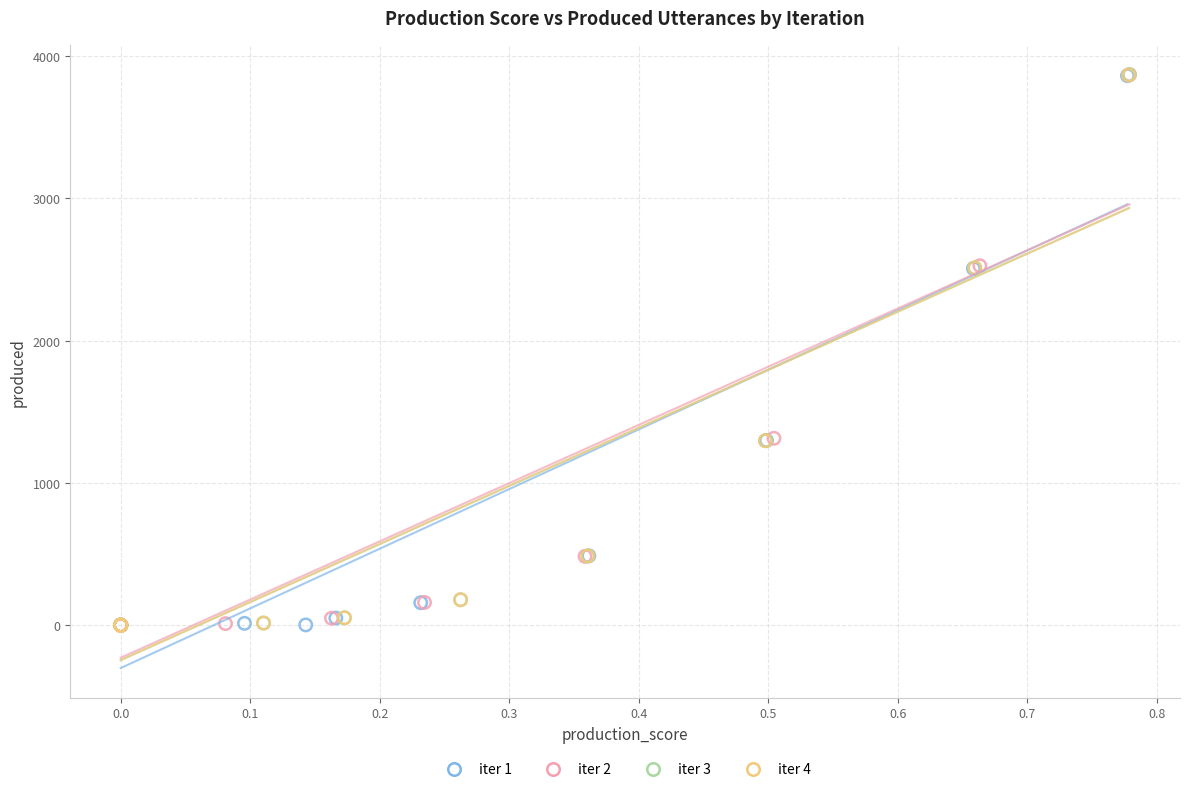

Which series has the largest Y range (max minus min)?

iter 2